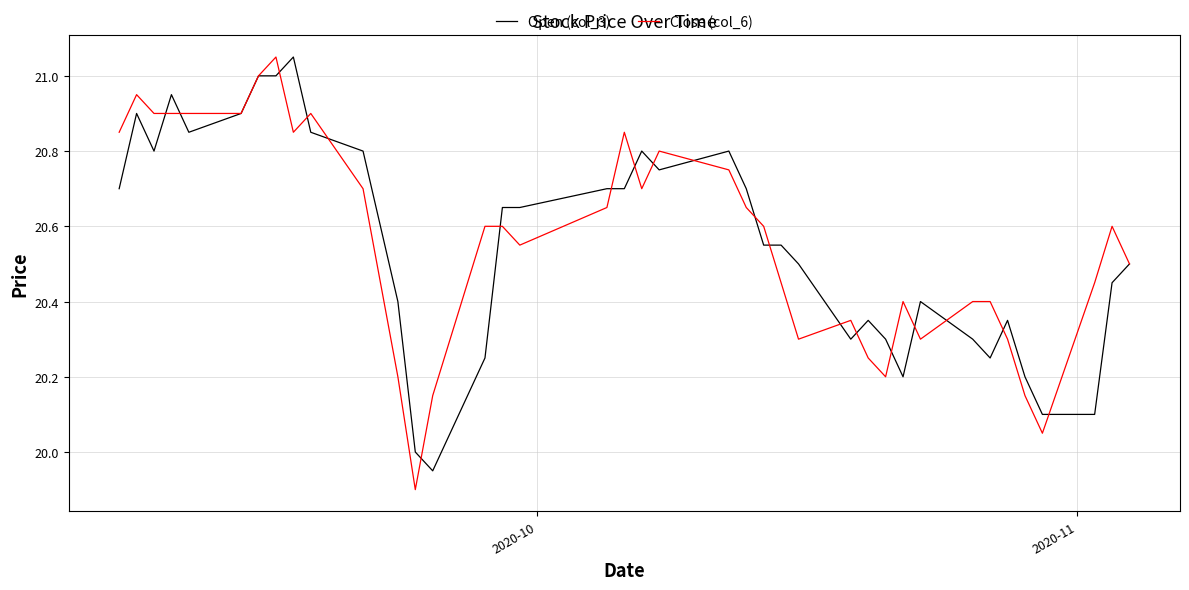

What is the minimum value for Open (col_3)?

19.9